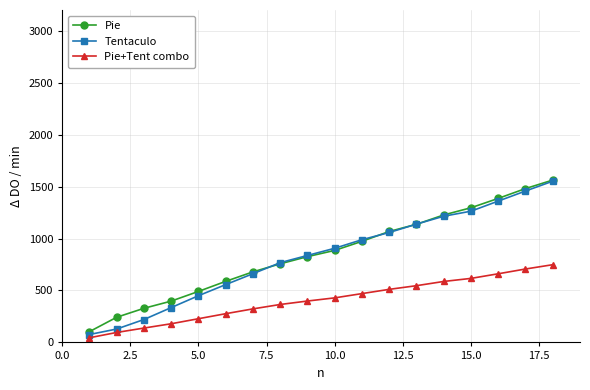

Which series has the widest spread of values?

Tentaculo